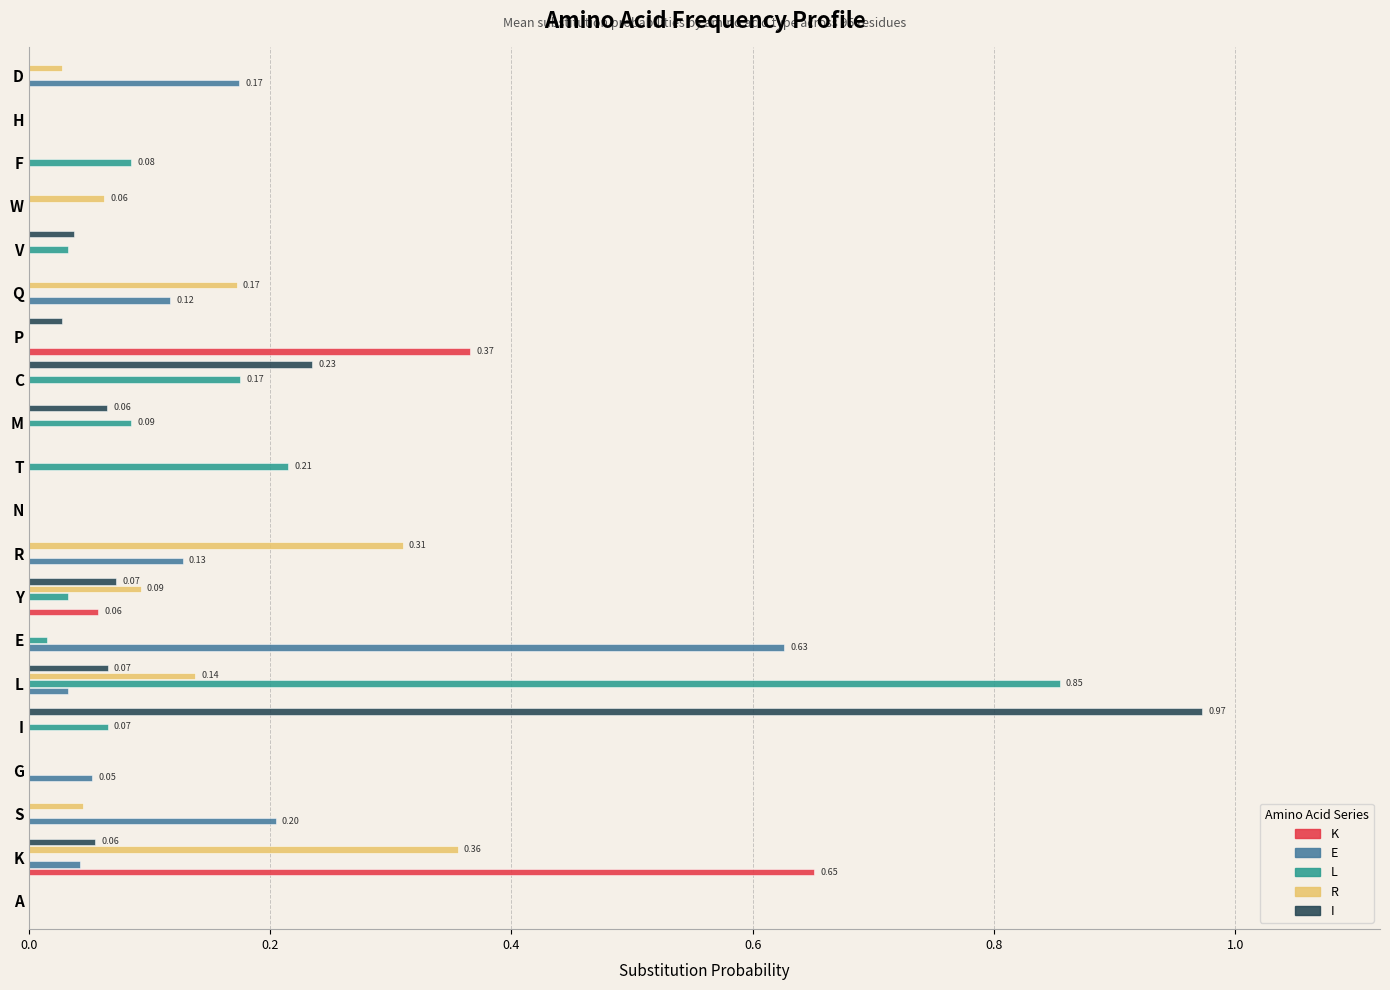

What is the sum of all K values?

1.1